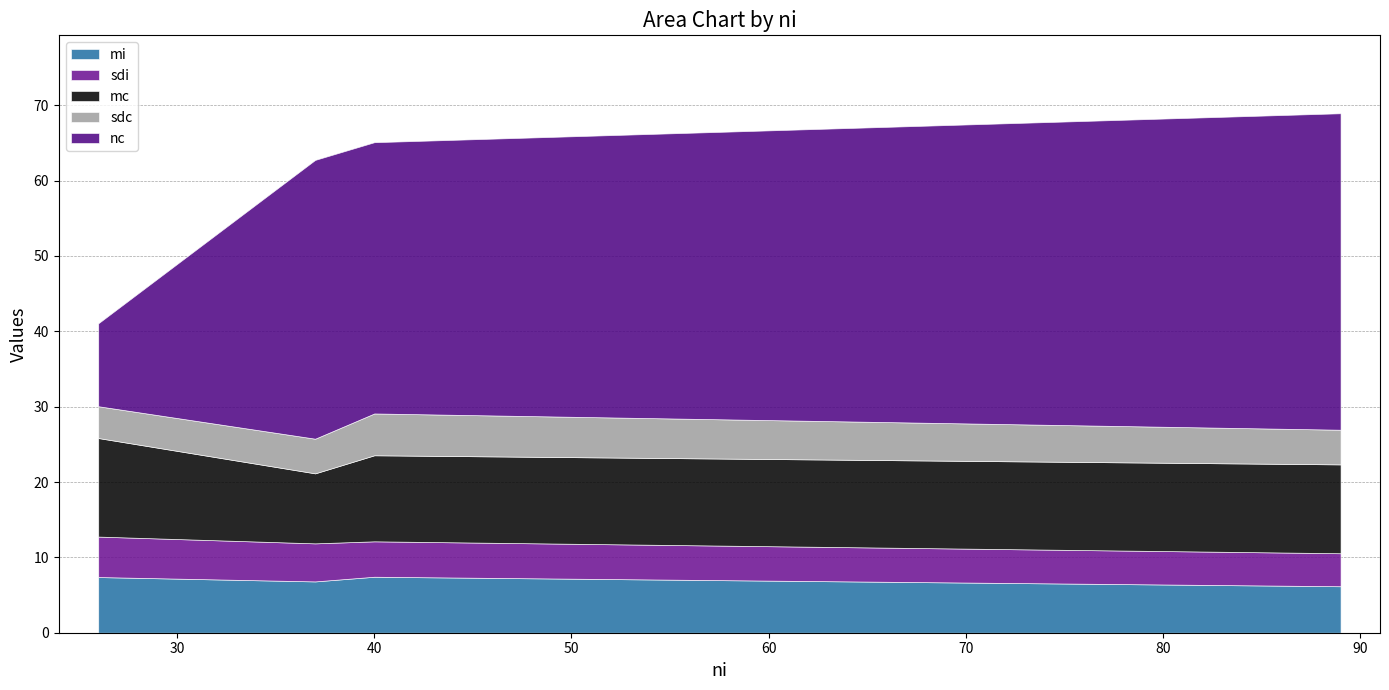

What is the minimum value for nc?

11.0